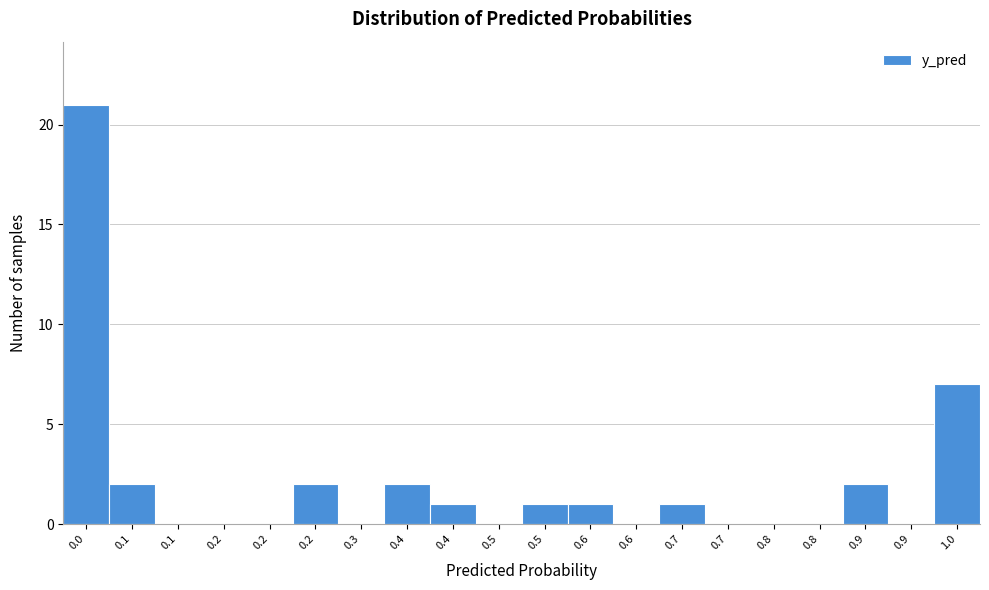

How many categories are shown in the chart?

20